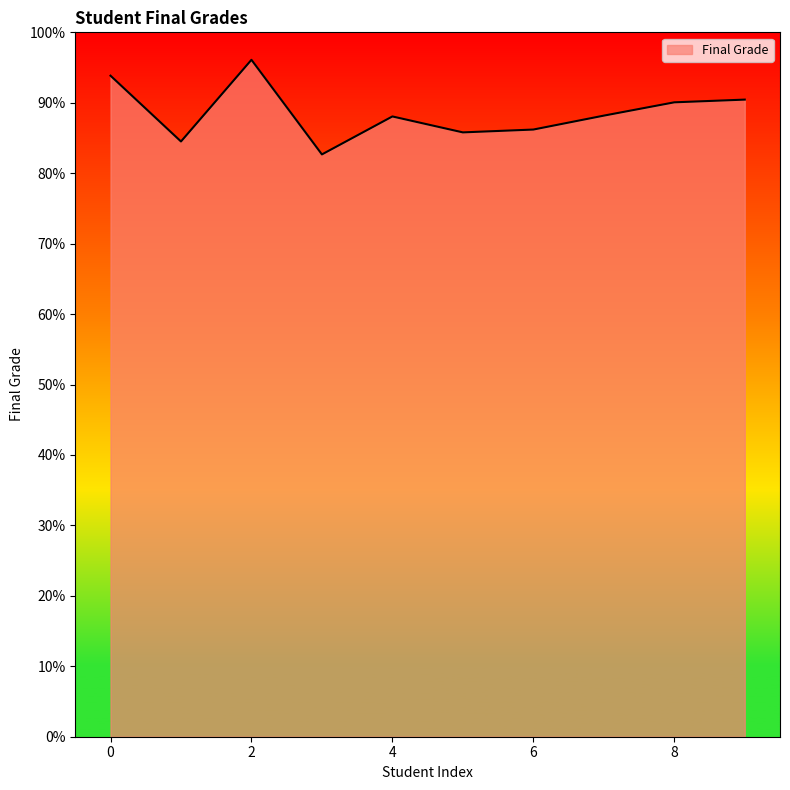

What is the smallest value displayed?

82.7